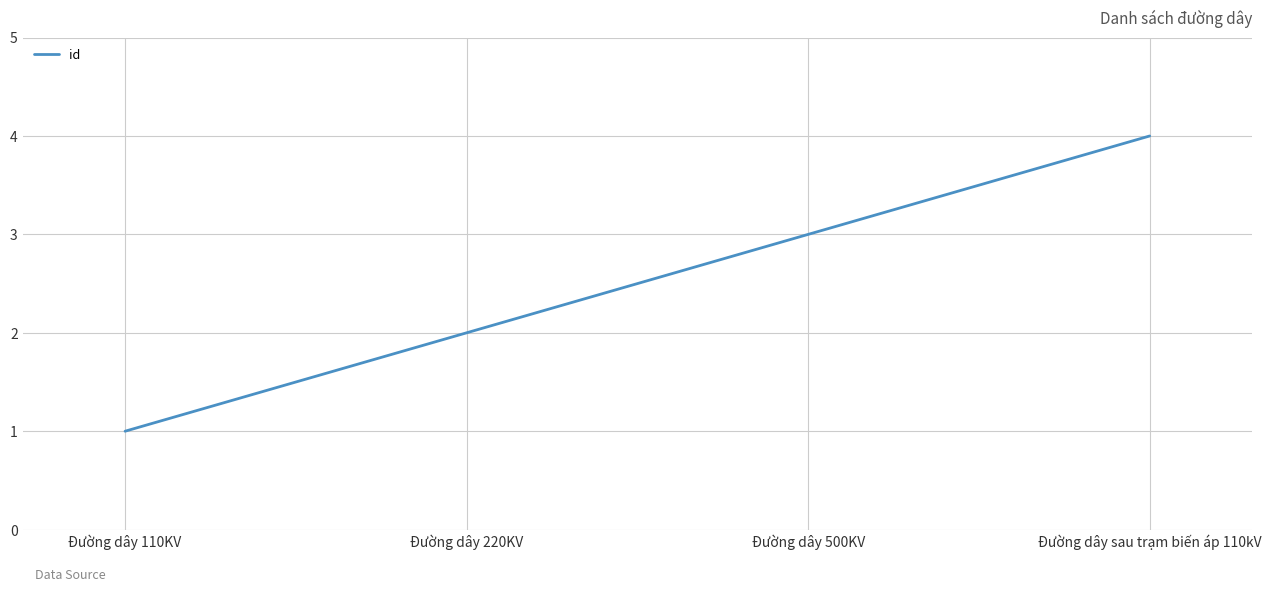

Which category has the highest value across all series?

Đường dây sau trạm biến áp 110kV